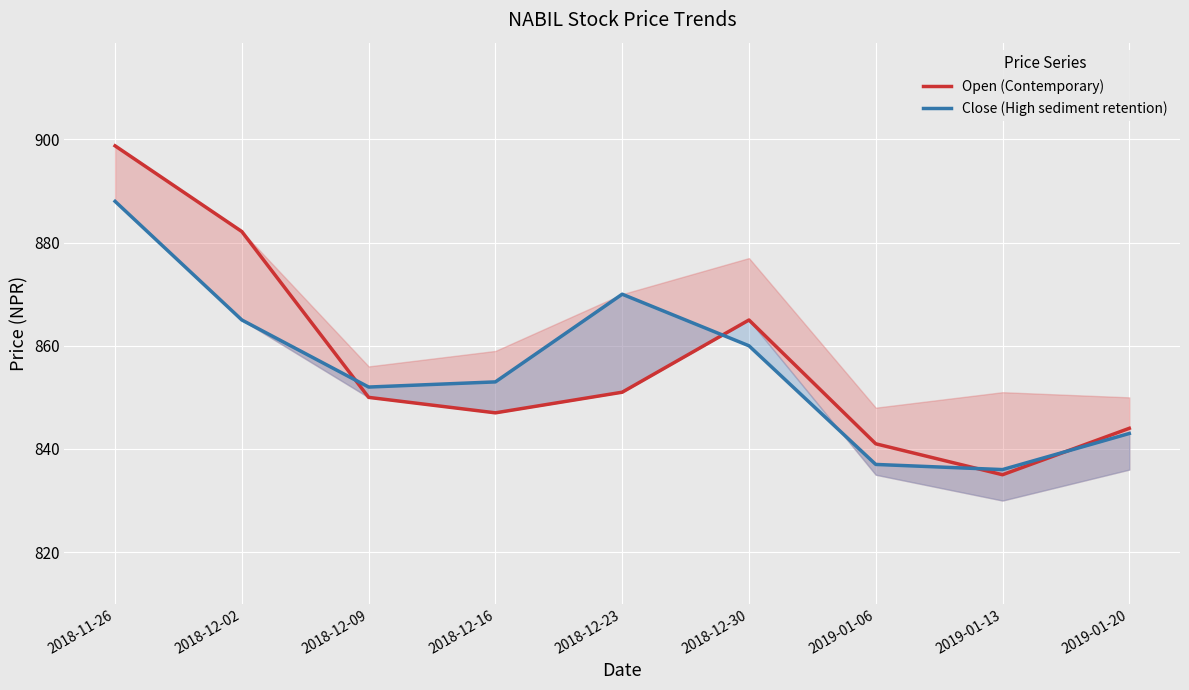

What is the maximum value shown in the chart?

898.8